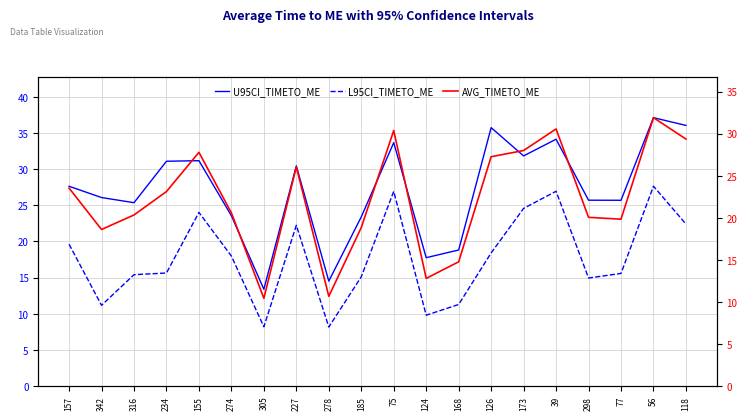

Which category has the lowest value across all series?

278